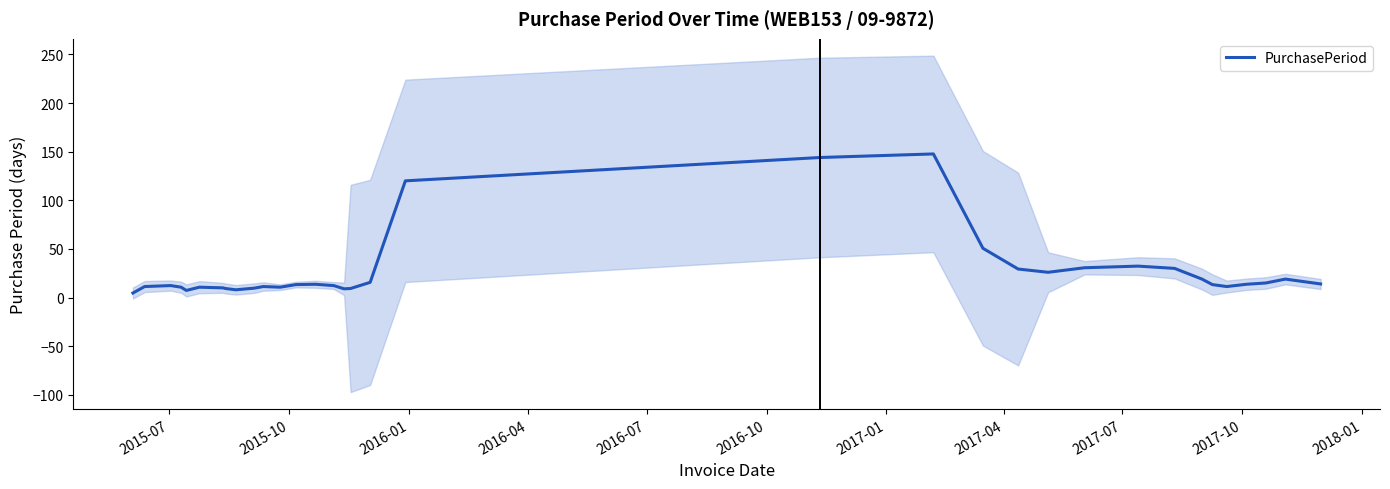

How many interior local peaks (higher than both neighbors) does the data have?

7